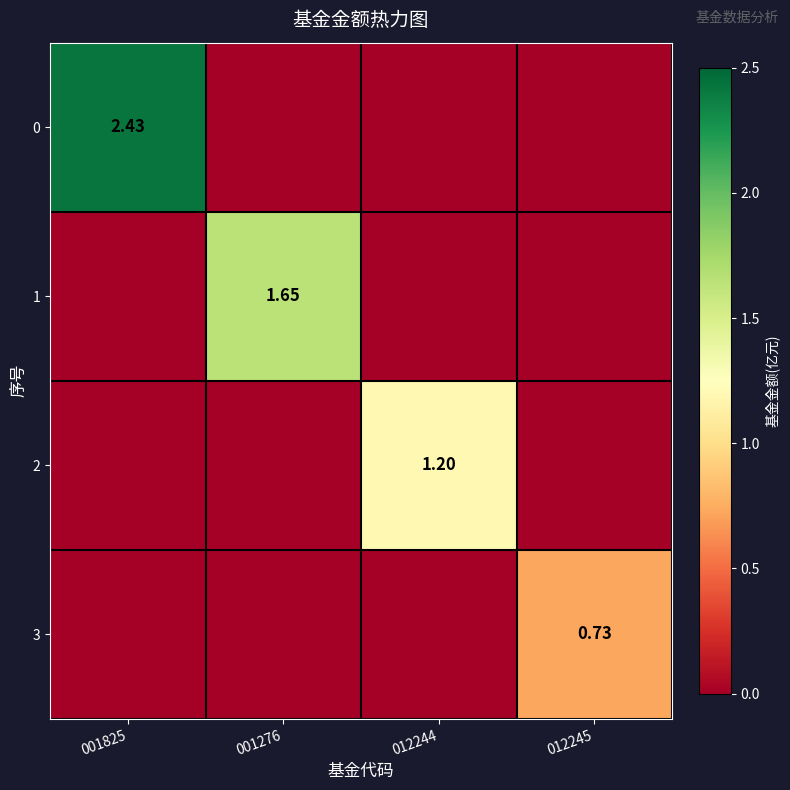

Is it true that 0 equals 0.8 at 001276?

False